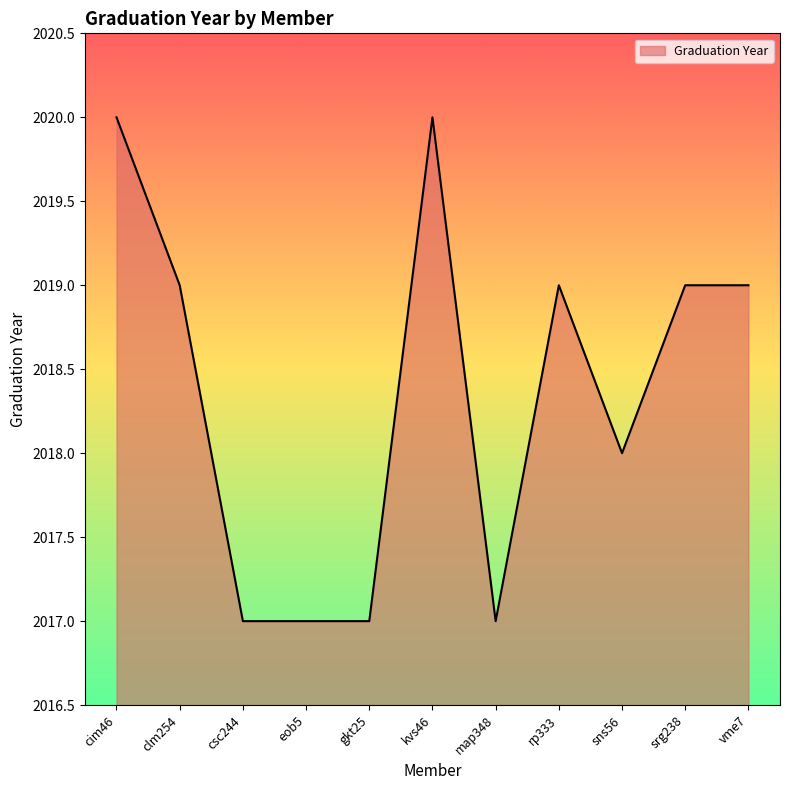

What is the difference between the maximum and minimum values?

3